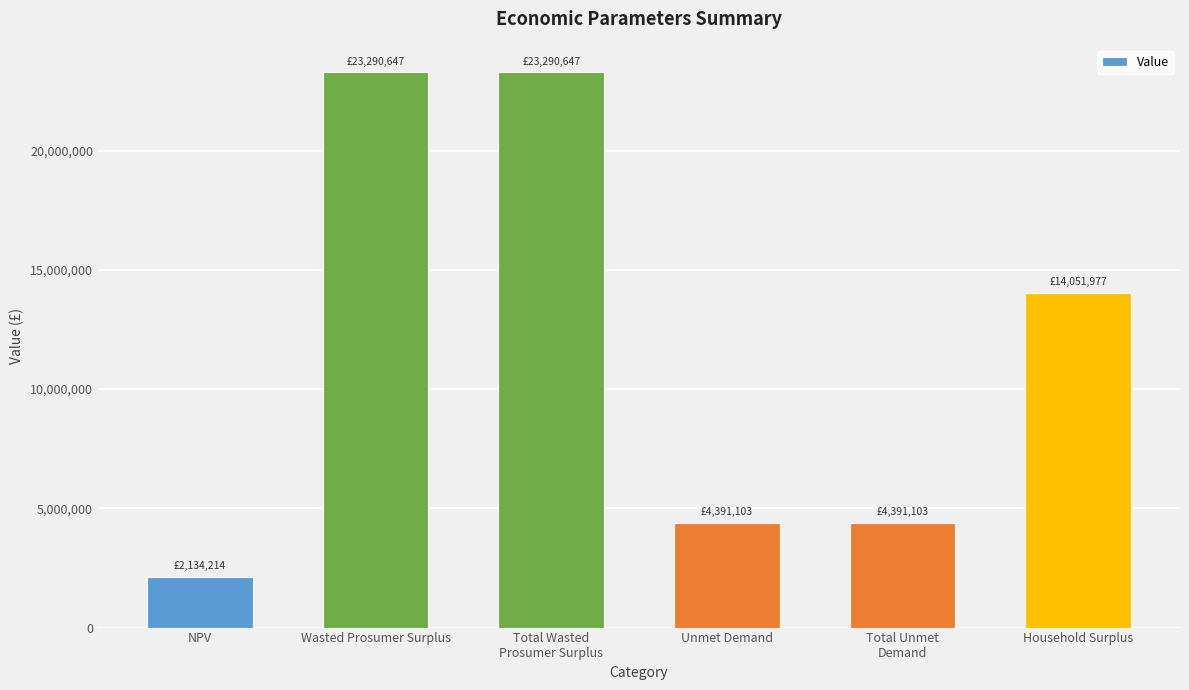

How many data points does each series have?

6